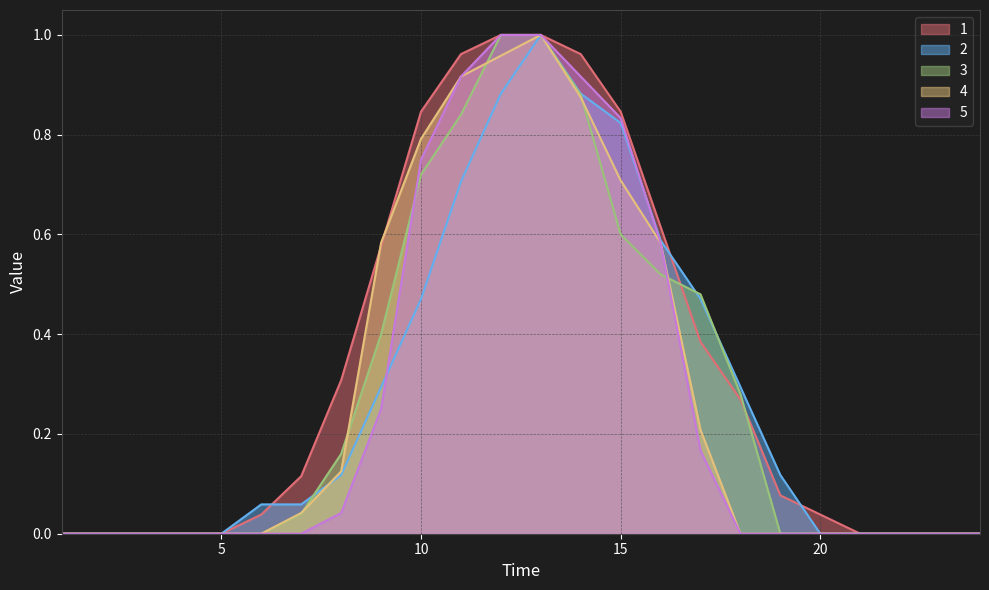

List the labels in order of 2 value, smallest first.

1, 2, 3, 4, 5, 20, 21, 22, 23, 24, 6, 7, 8, 19, 9, 18, 10, 17, 16, 11, 15, 12, 14, 13